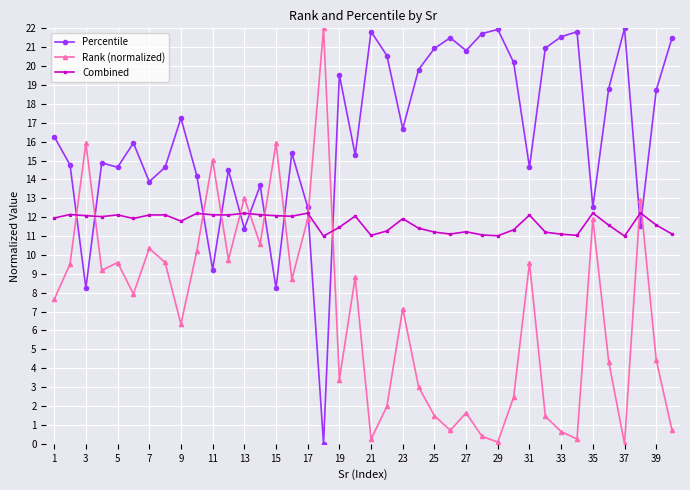

What is the average value of the Percentile series?

16.4